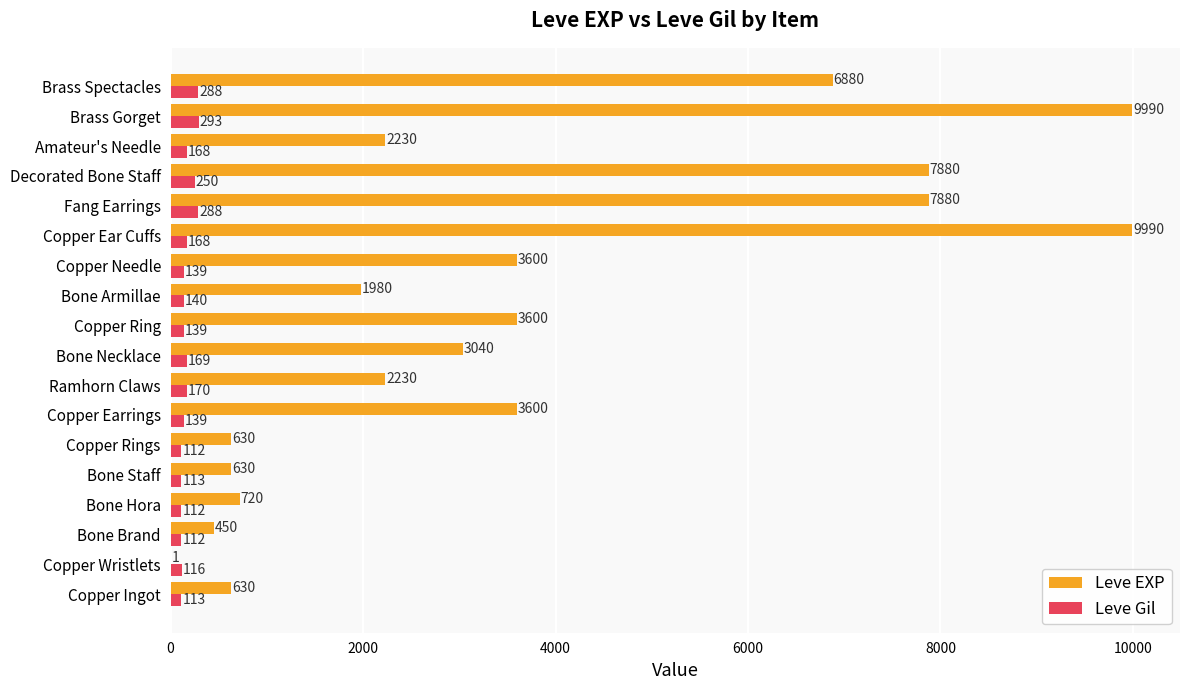

What is the sum of the Leve EXP values at Decorated Bone Staff and Copper Ingot?

8510